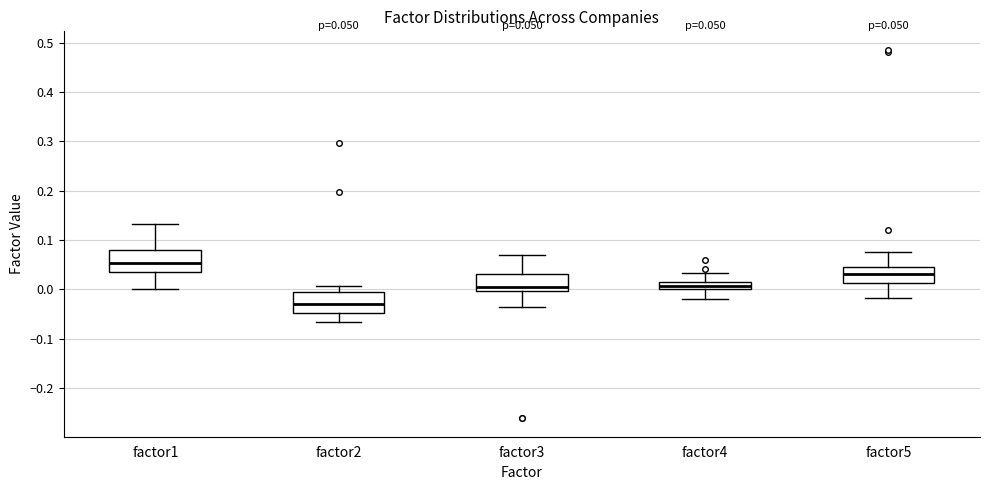

Which box has the lowest median line?

factor2